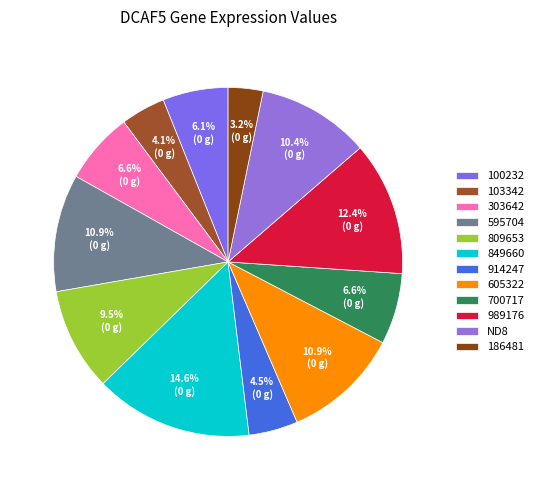

What percentage is the 303642 slice, to the nearest percent?

7%